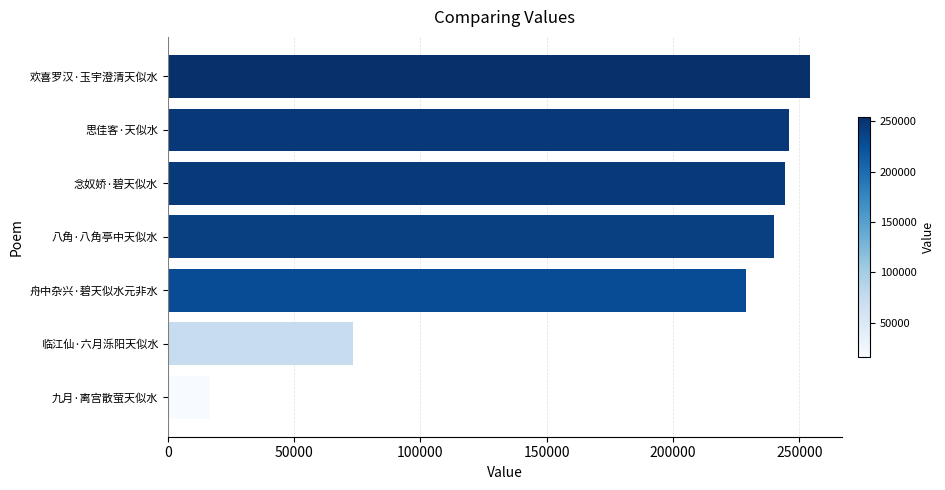

Reading top to bottom, what are all the values shown in this chart?

欢喜罗汉·玉宇澄清天似水=254208	思佳客·天似水=245922	念奴娇·碧天似水=244417	八角·八角亭中天似水=240122	舟中杂兴·碧天似水元非水=228969	临江仙·六月泺阳天似水=73471	九月·离宫散萤天似水=16480